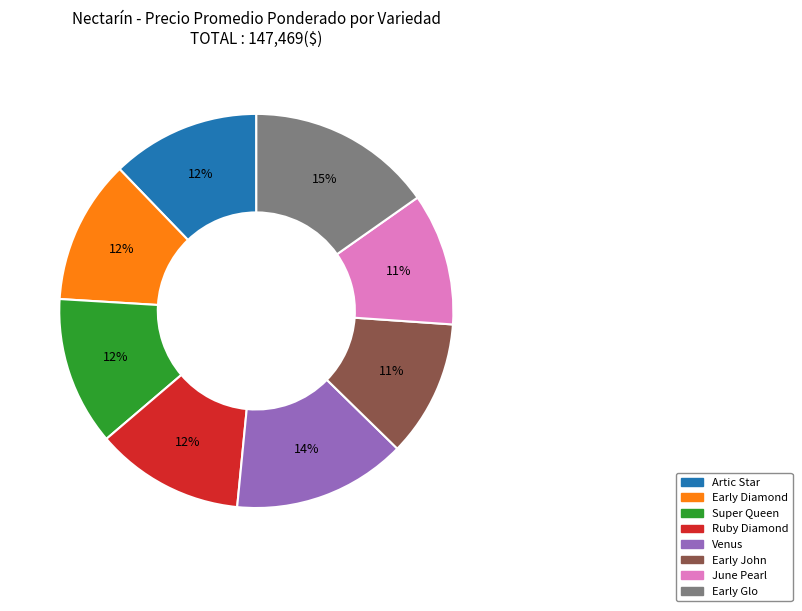

To the nearest percent, what is the difference between the largest and smallest slice percentages?

4%